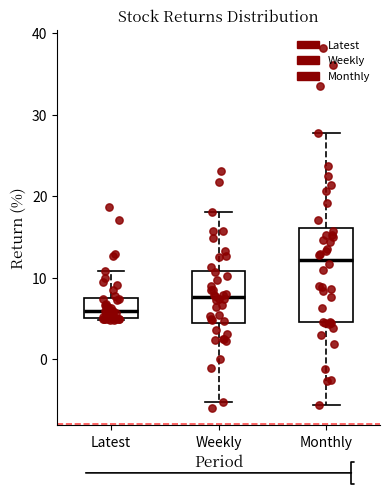

Reading left to right, read every box against the y-axis: the position of its median line, the range the box covers, and the ends of its whiskers. The values are not printed on the chart, so give them approximately, as read against the axis.

Latest: median 6, box 5 to 7, whiskers 5 to 11
Weekly: median 8, box 4 to 11, whiskers -5 to 18
Monthly: median 12, box 5 to 16, whiskers -6 to 28